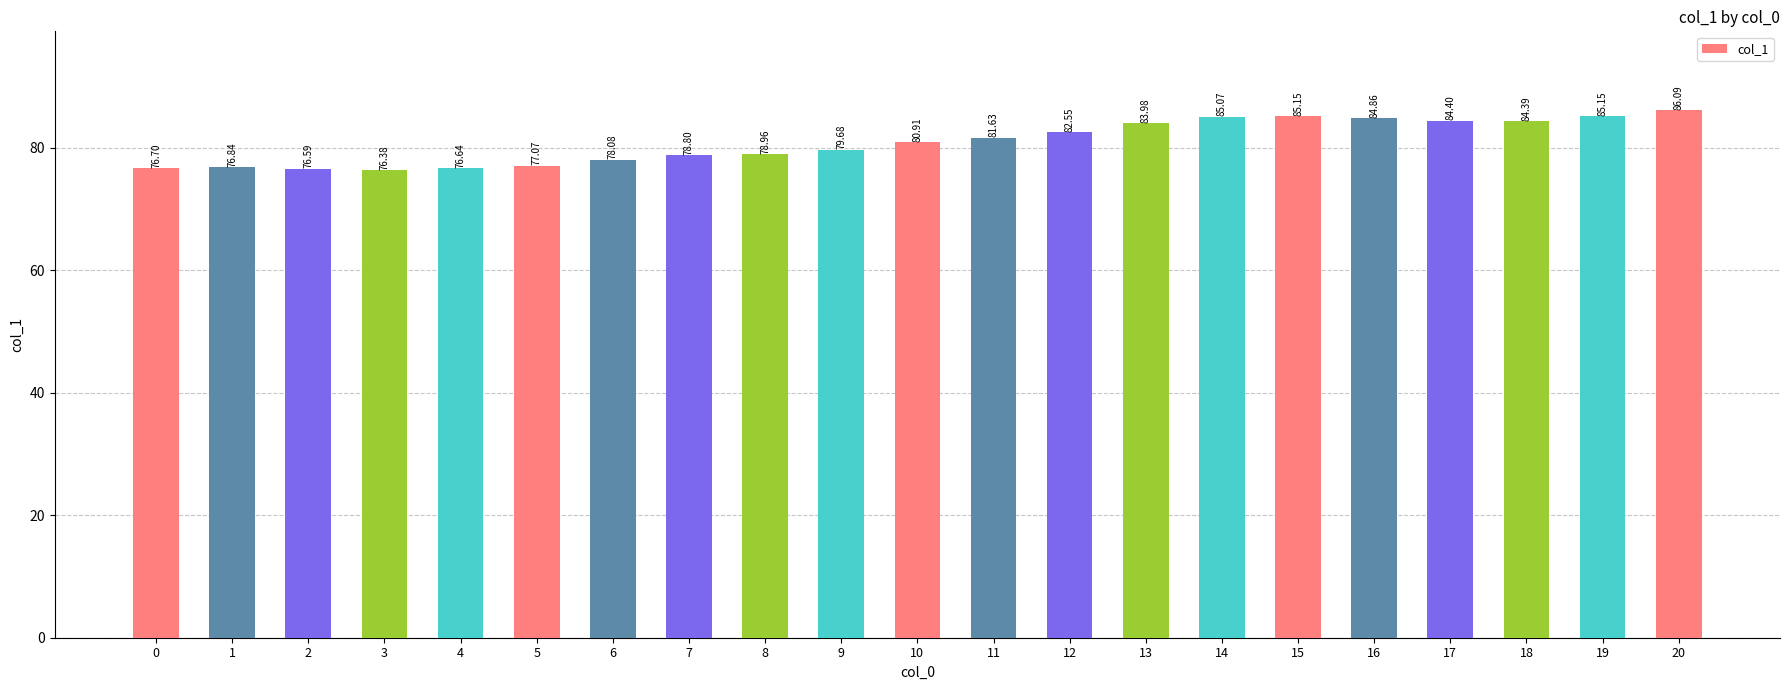

What is the maximum value shown in the chart?

86.1